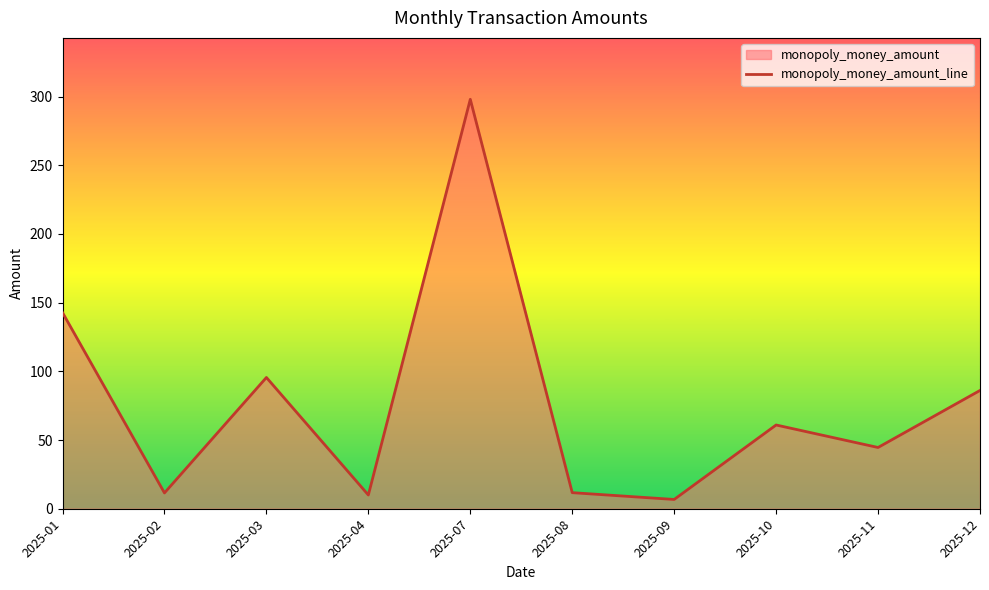

Rank the categories by value from highest to lowest.

2025-07, 2025-01, 2025-03, 2025-12, 2025-10, 2025-11, 2025-08, 2025-02, 2025-04, 2025-09